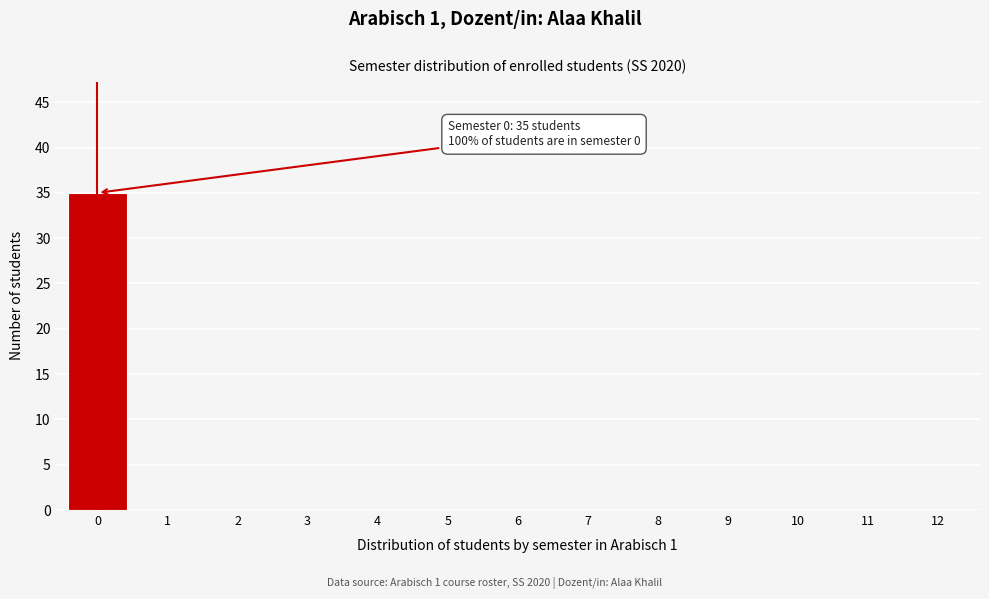

Reading left to right, list all the values displayed in this chart.

0=35	1=0	2=0	3=0	4=0	5=0	6=0	7=0	8=0	9=0	10=0	11=0	12=0